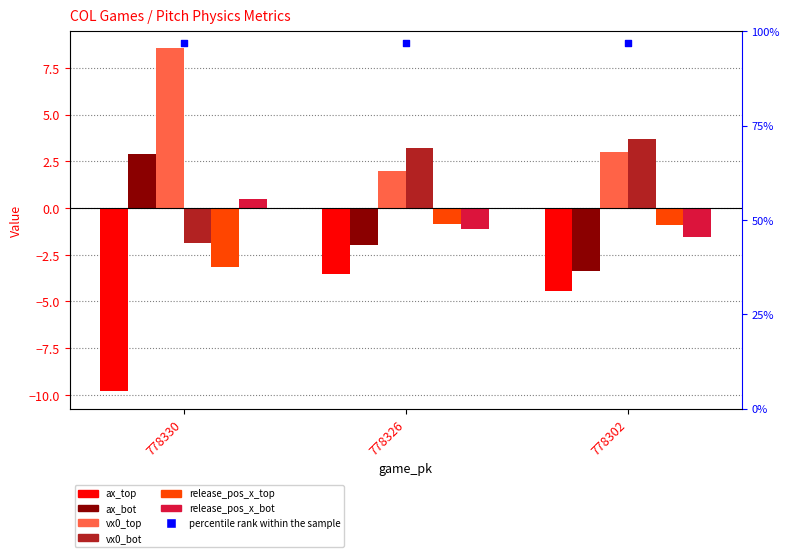

Which series has the largest total across all categories?

vx0_top